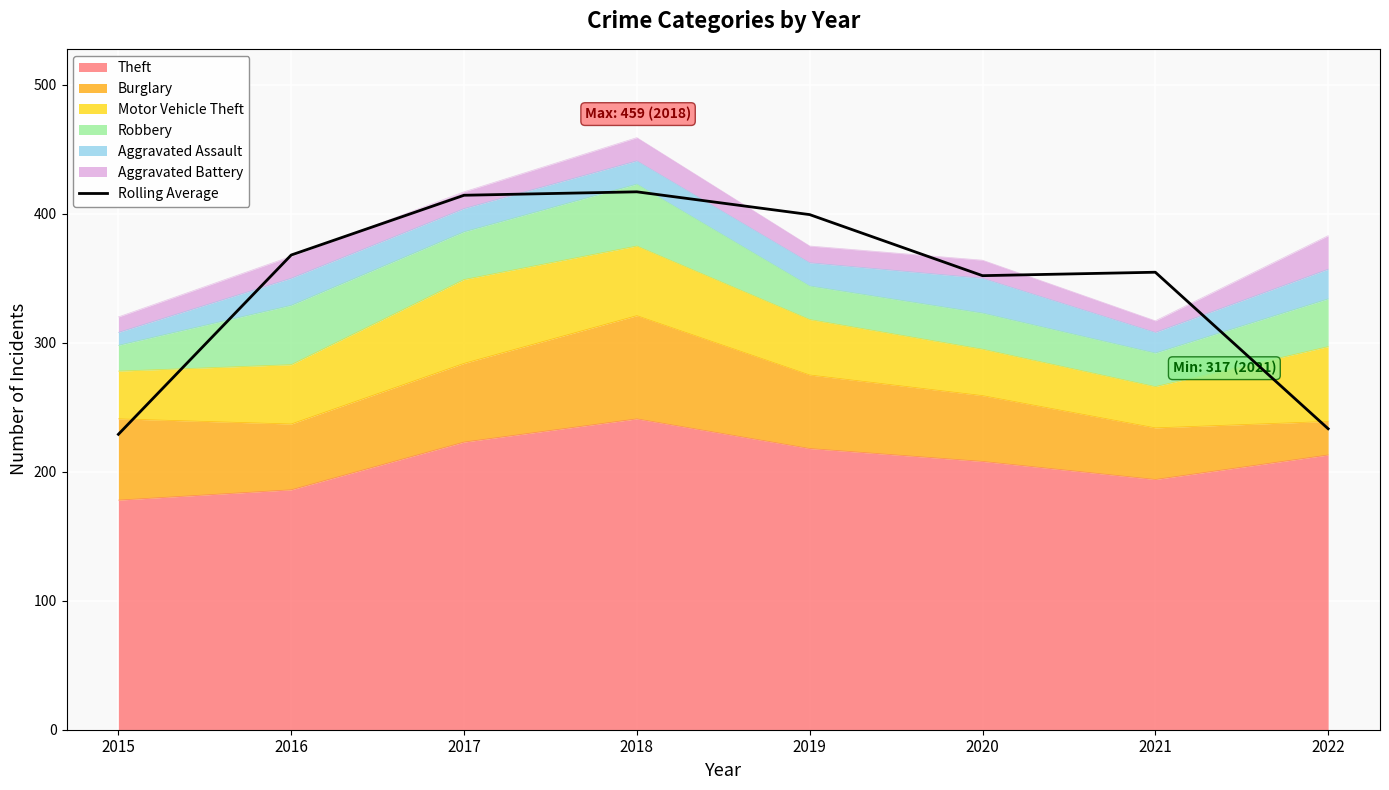

What is the approximate value at 2019?

399.3